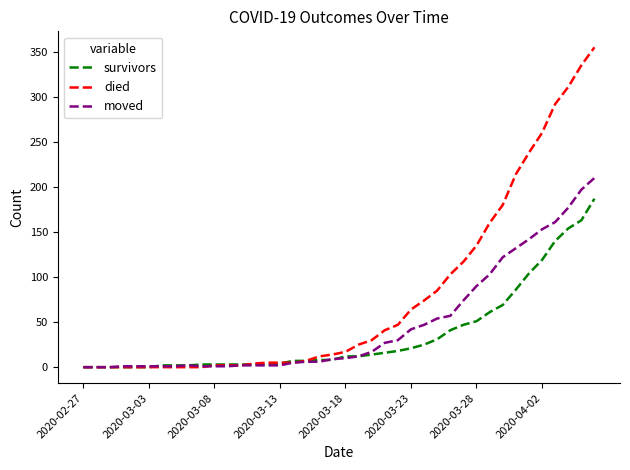

Which series has the largest total across all categories?

died